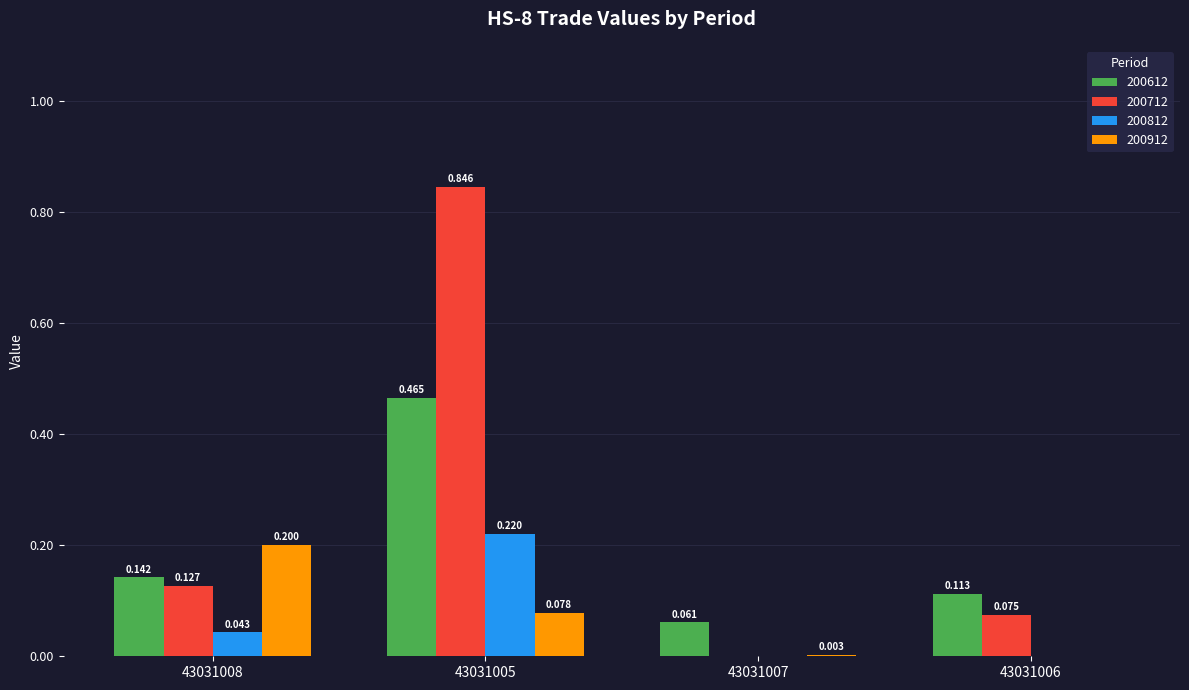

How many series are shown in this chart?

4